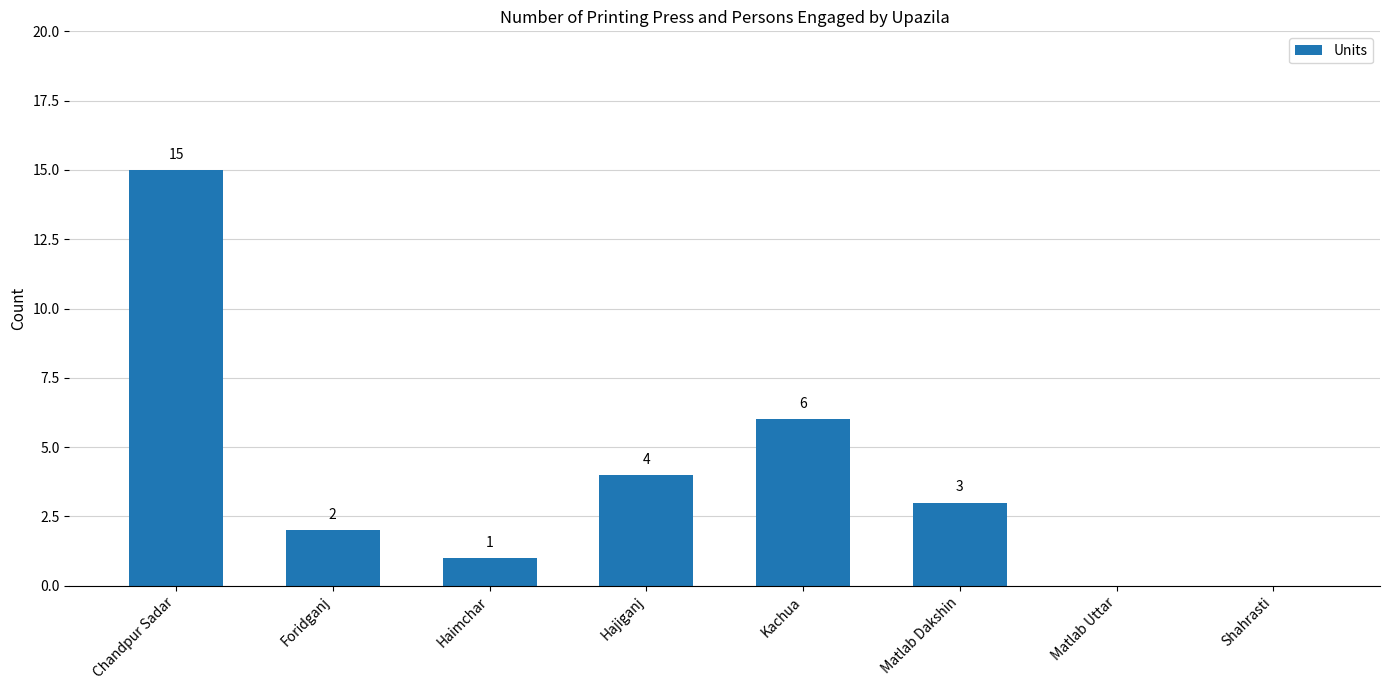

Does the chart contain stacked bars?

No